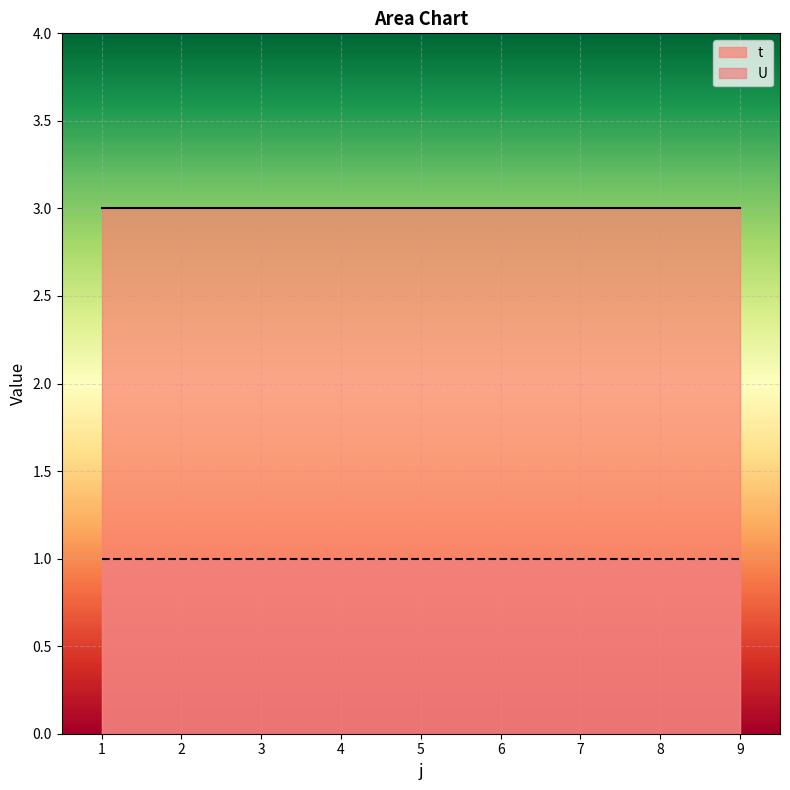

At how many categories does at least one series exceed 2?

9